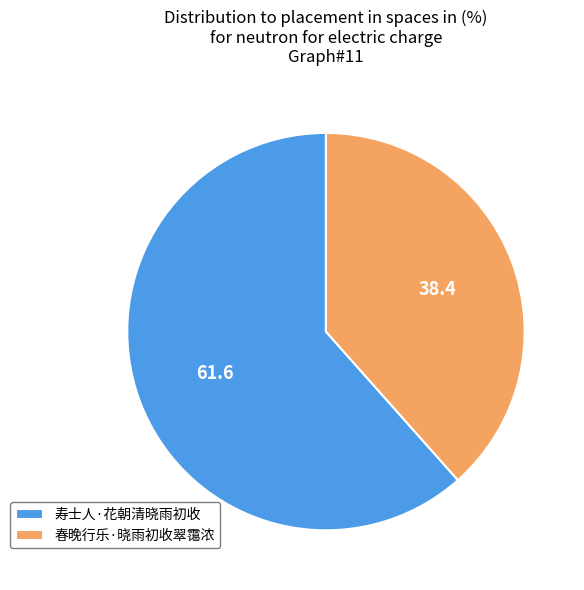

How many segments does this pie chart have?

2